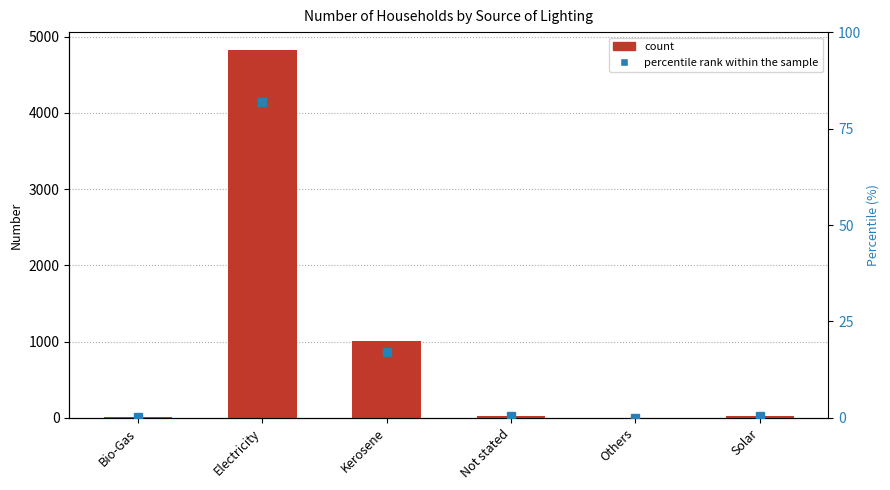

What is the greatest value displayed?

4819.0